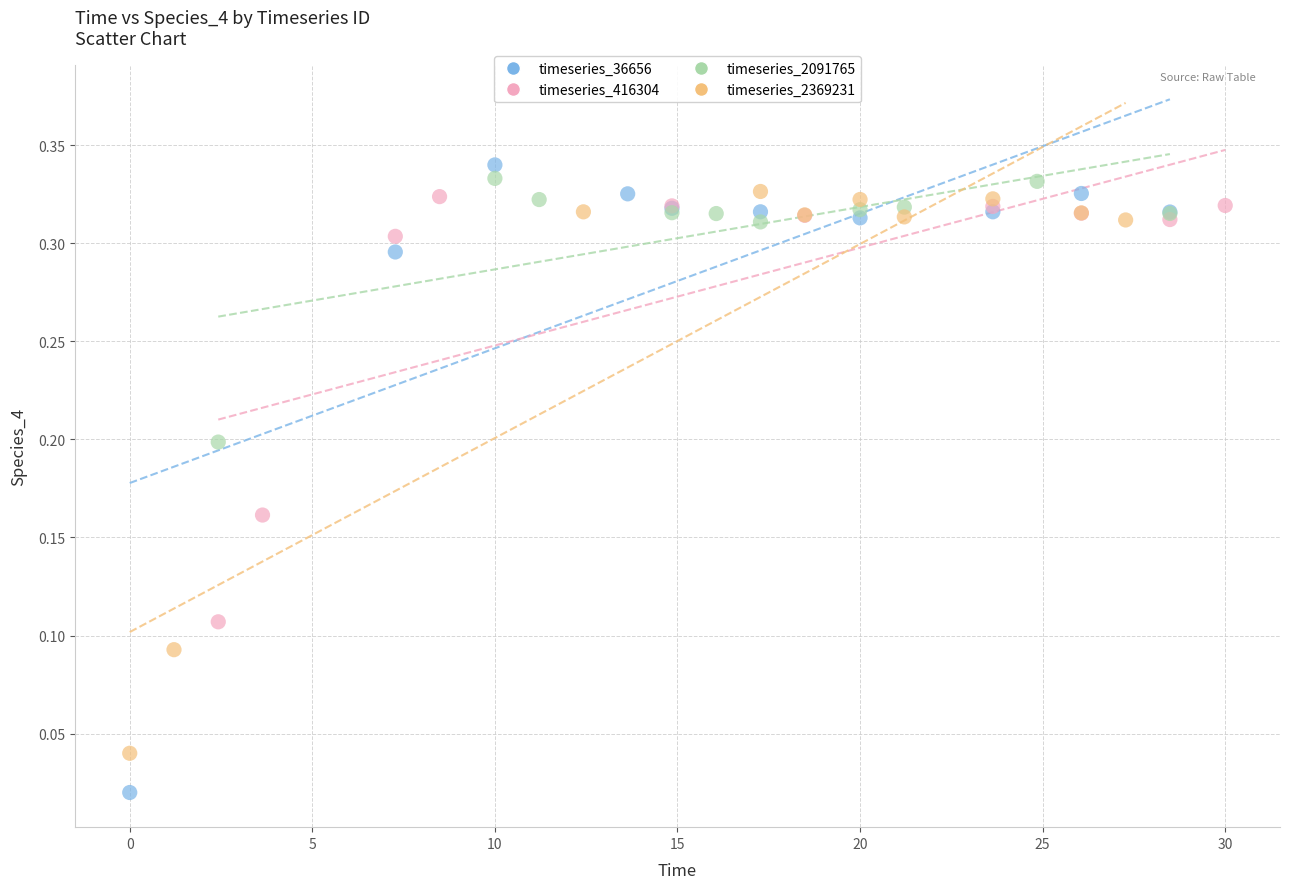

What are all the series names shown in the legend?

timeseries_36656, timeseries_416304, timeseries_2091765, timeseries_2369231